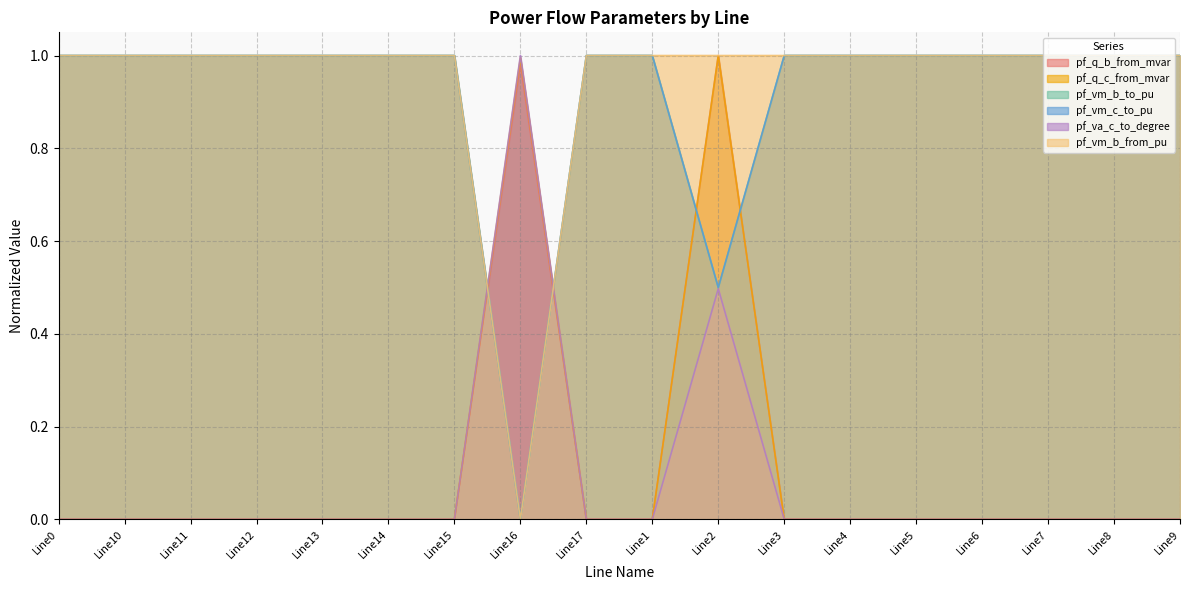

How many interior local peaks does the pf_q_b_from_mvar series have?

4